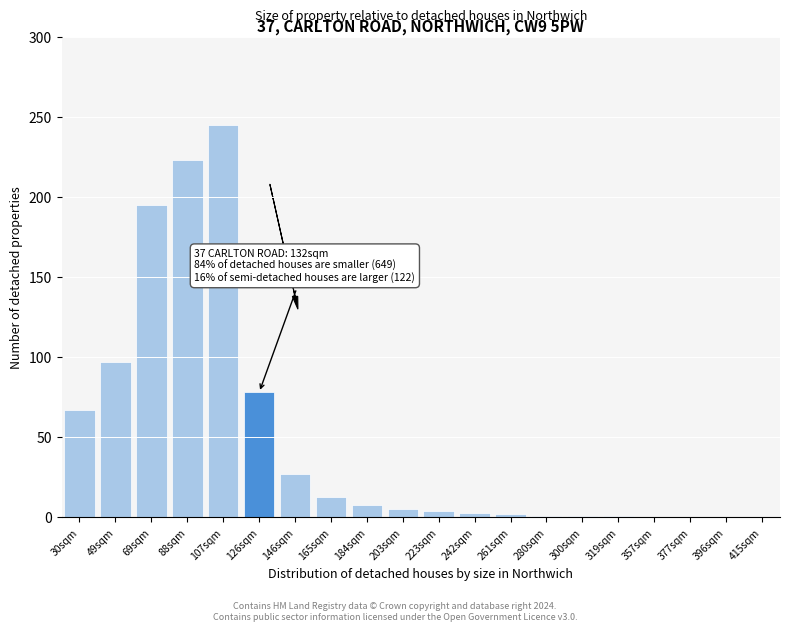

Which has a higher value, 88sqm or 49sqm?

88sqm